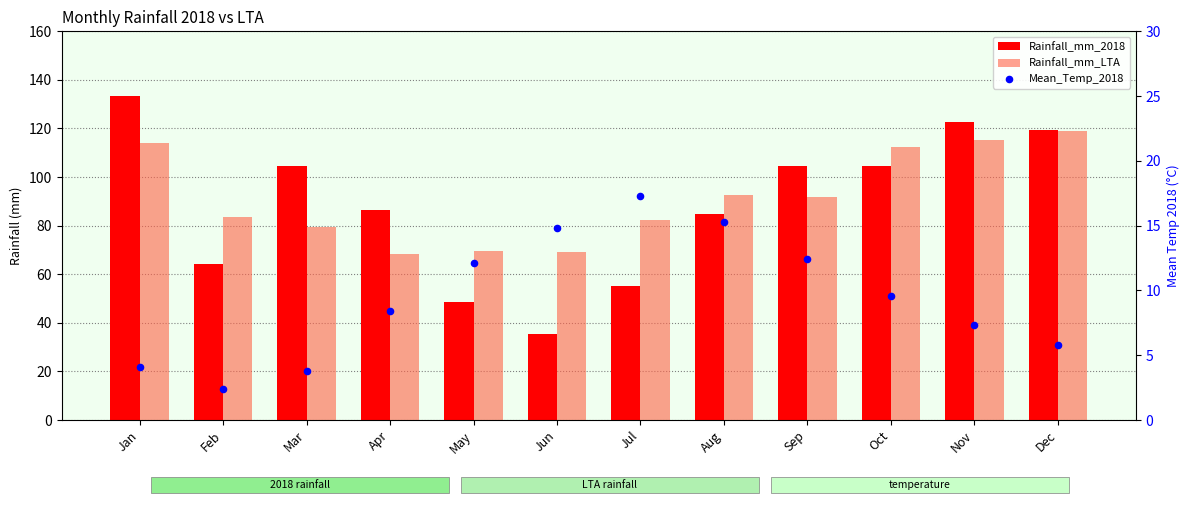

Which series has the largest total across all categories?

Rainfall_mm_LTA